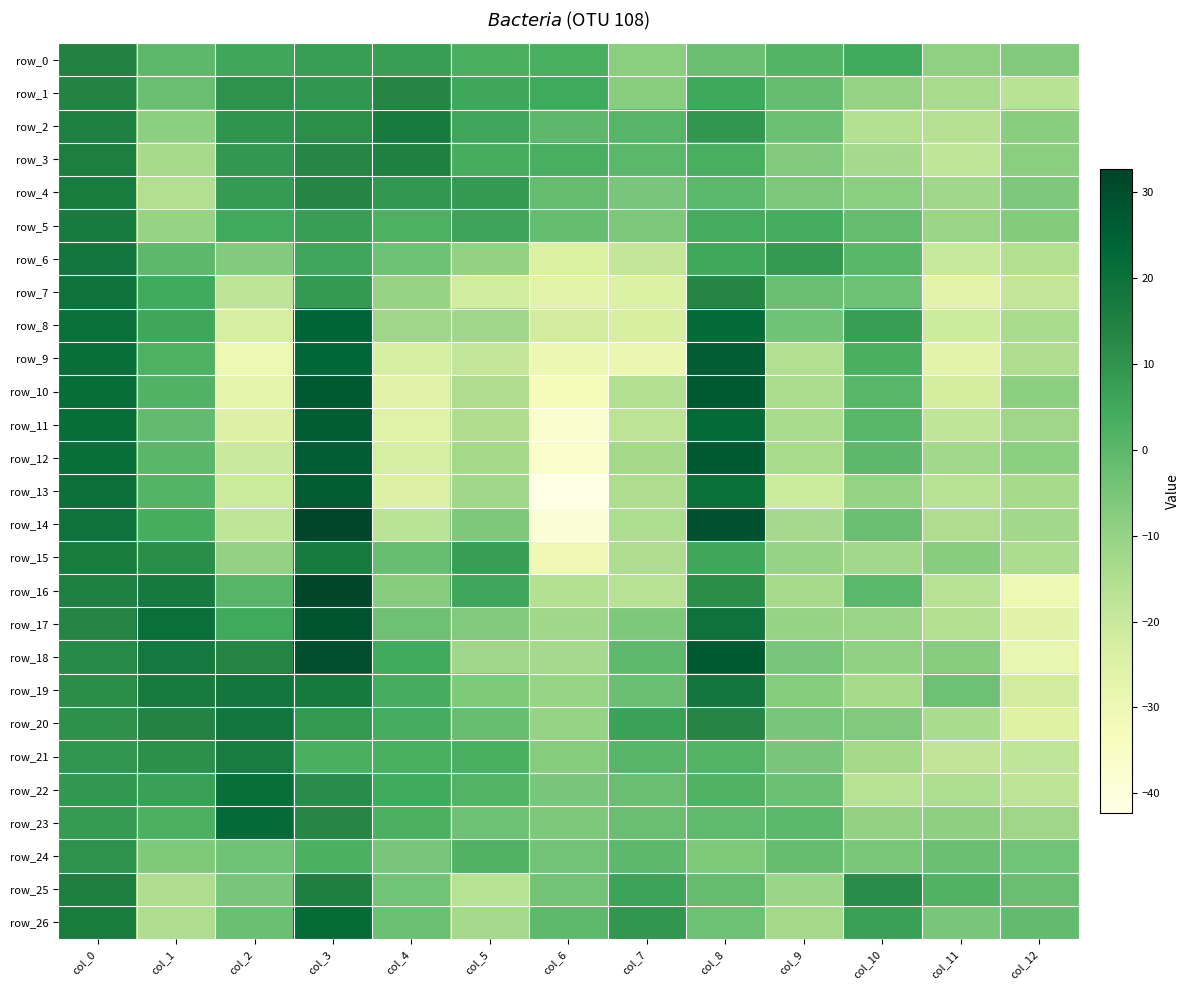

How many data points in row_23 are above 0?

6